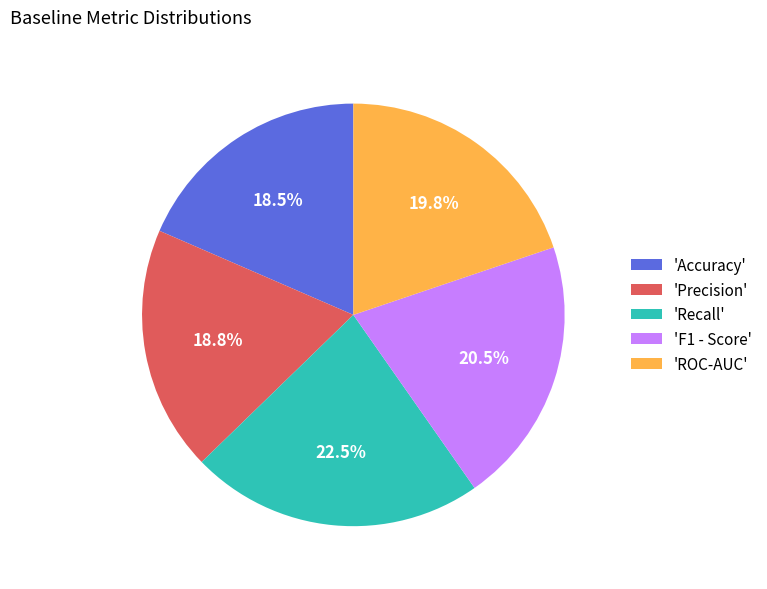

Does any single category account for the majority?

No